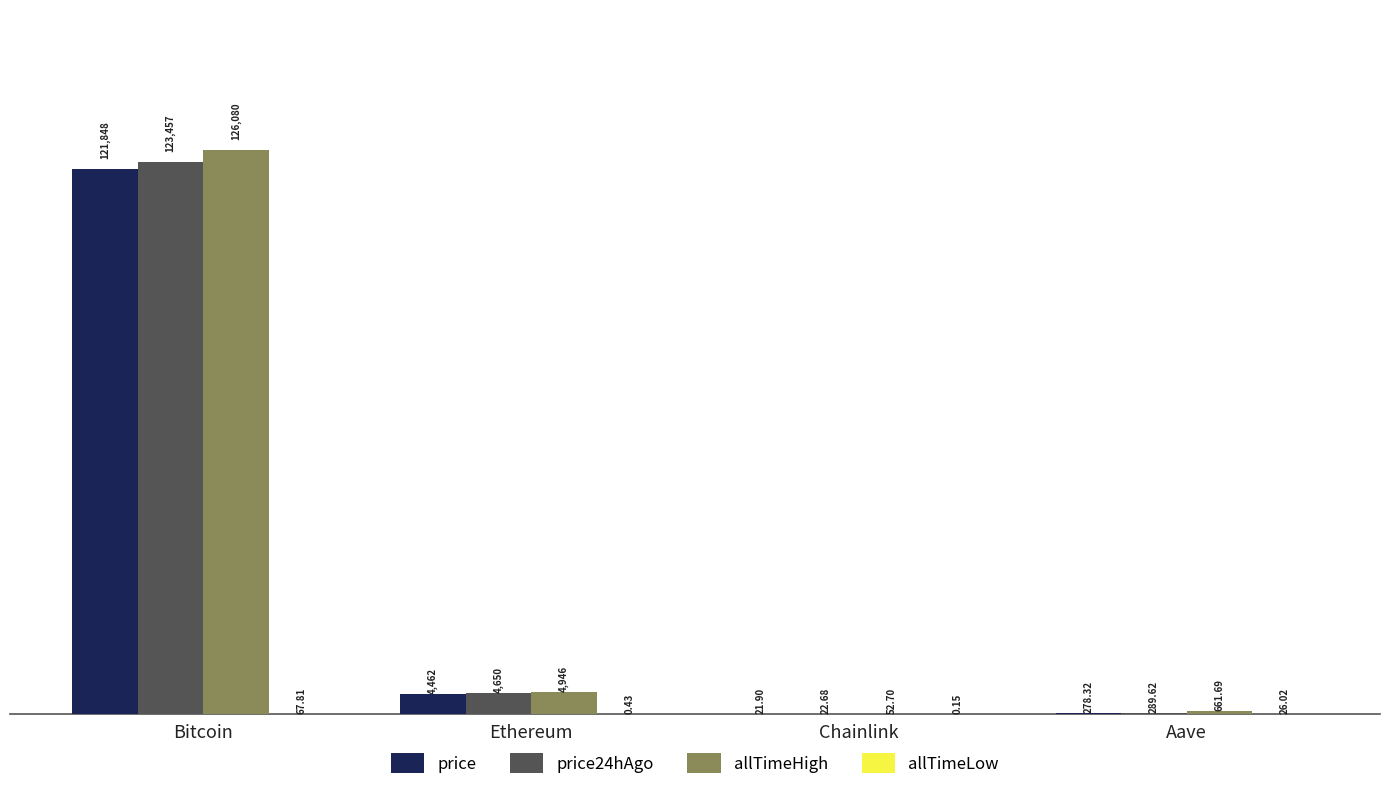

At which label does price24hAgo reach its peak?

Bitcoin